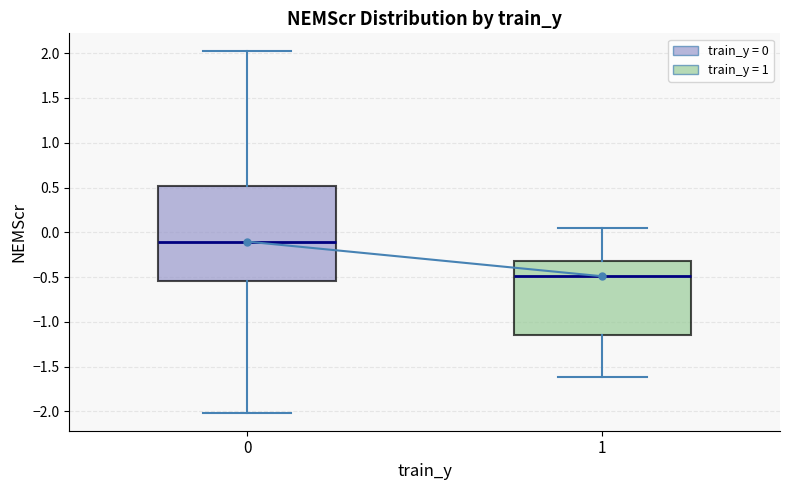

Where does the lower whisker of the box at x = 1 end on the y-axis? The values are not printed on the chart, so give them approximately, as read against the axis.

-1.60